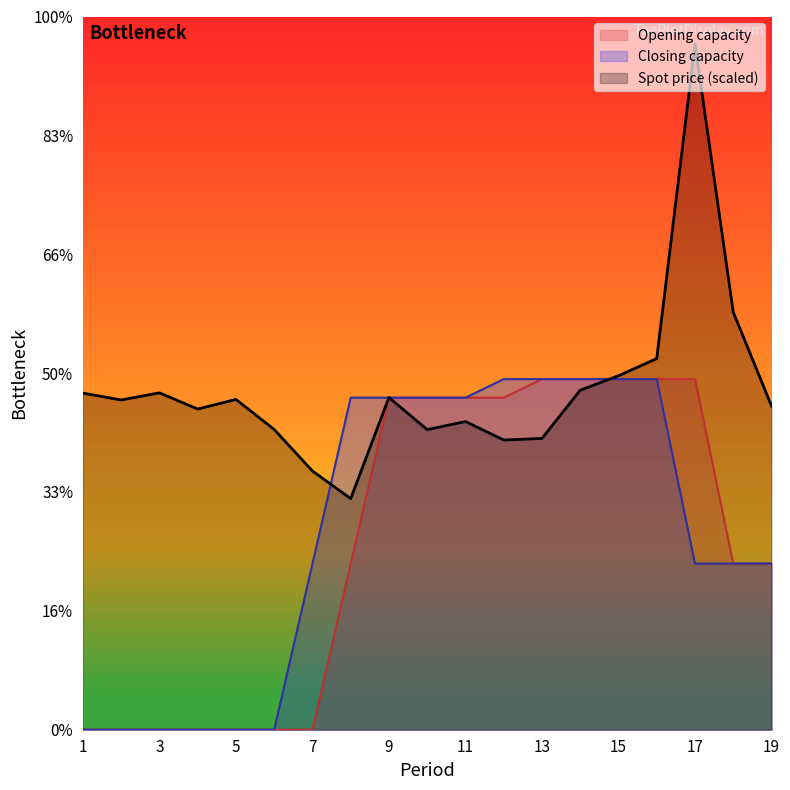

Reading left to right, transcribe all the data shown in this chart.

Spot price: 1=273.7	2=268.2	3=273.9	4=260.8	5=268.6	6=244.2	7=210.4	8=188.0	9=270.2	10=244.0	11=250.6	12=235.6	13=236.9	14=276.1	15=287.9	16=301.8	17=557.6	18=339.6	19=263.4
Opening capacity: 1=0.0	2=0.0	3=0.0	4=0.0	5=0.0	6=0.0	7=0.0	8=135.0	9=270.0	10=270.0	11=270.0	12=270.0	13=285.1	14=285.1	15=285.1	16=285.1	17=285.1	18=135.1	19=135.1
Closing capacity: 1=0.0	2=0.0	3=0.0	4=0.0	5=0.0	6=0.0	7=135.0	8=270.0	9=270.0	10=270.0	11=270.0	12=285.1	13=285.1	14=285.1	15=285.1	16=285.1	17=135.1	18=135.1	19=135.1